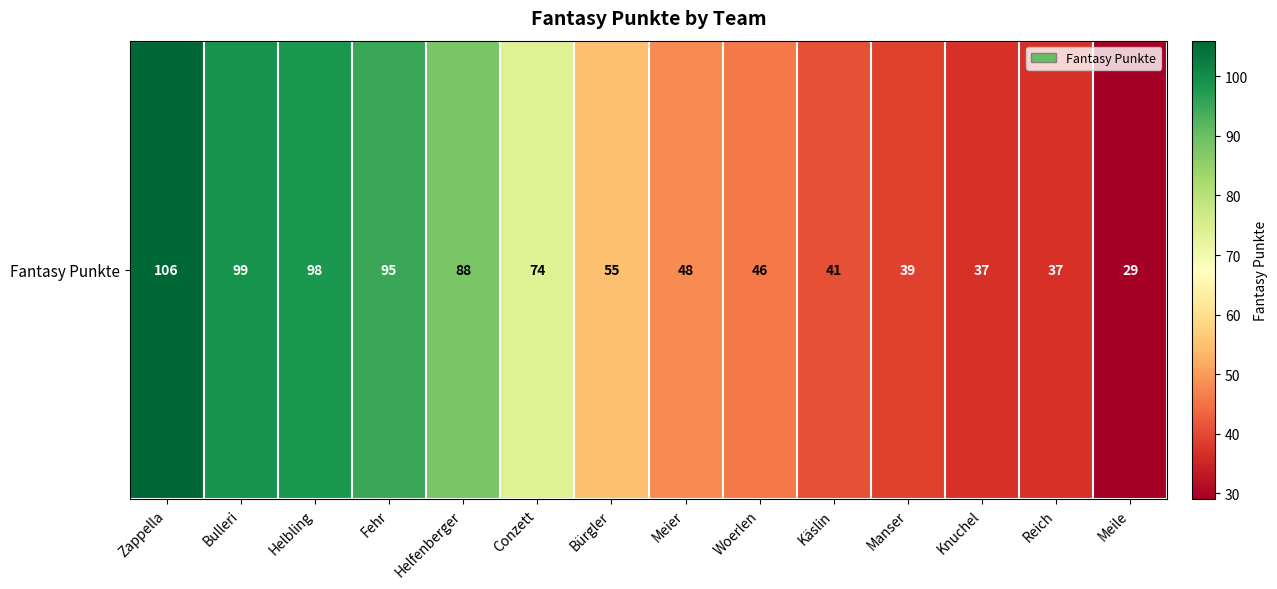

What is the difference between the maximum and minimum values?

77